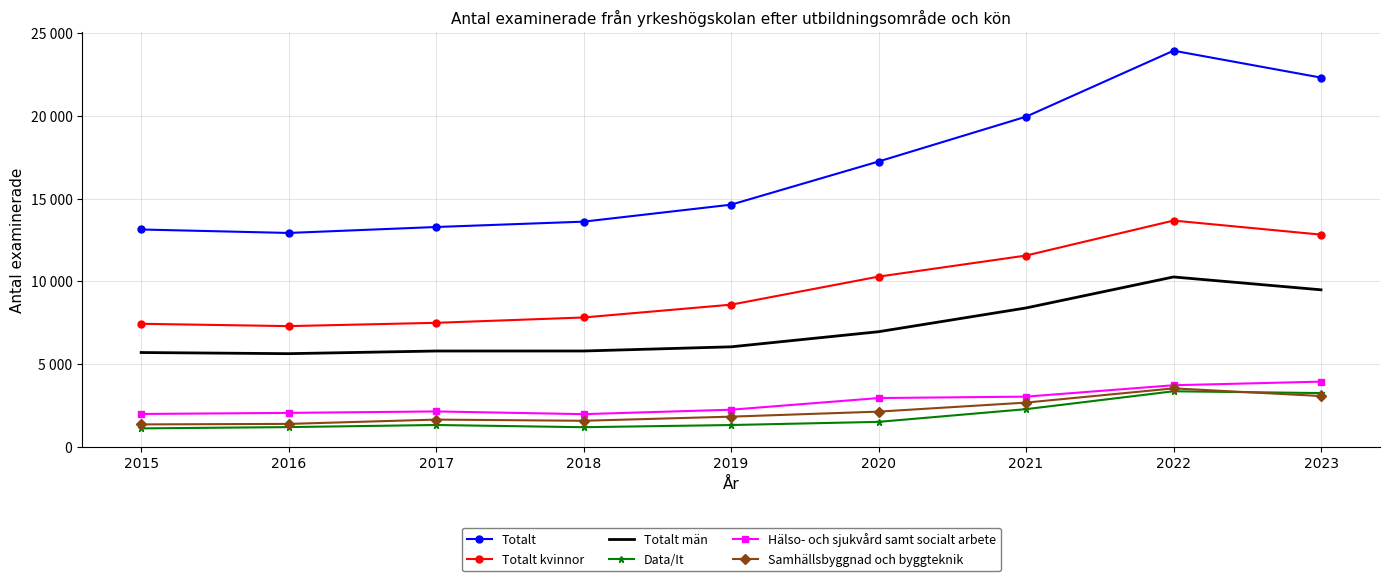

Which series changed the most between 2015 and 2016?

Totalt